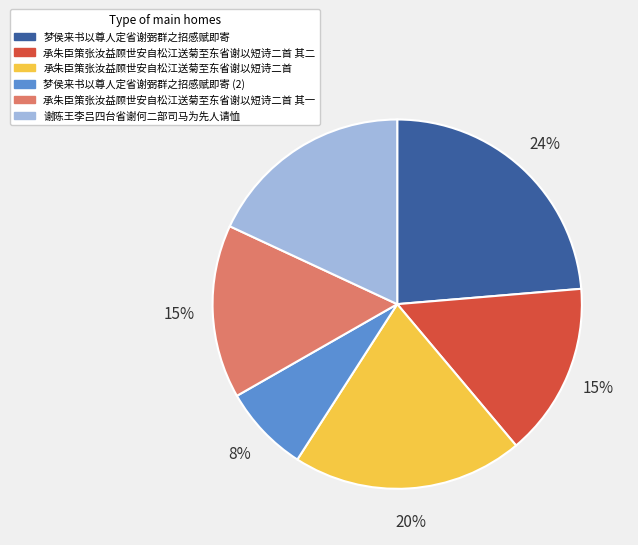

Does any single category account for the majority?

No